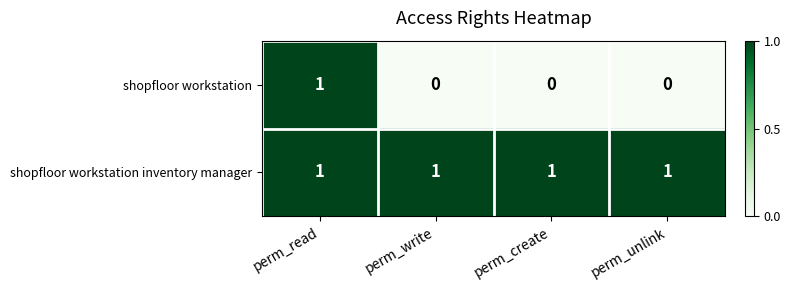

Reading right to left, list all the values displayed in this chart.

shopfloor workstation: 0	0	0	1
shopfloor workstation inventory manager: 1	1	1	1